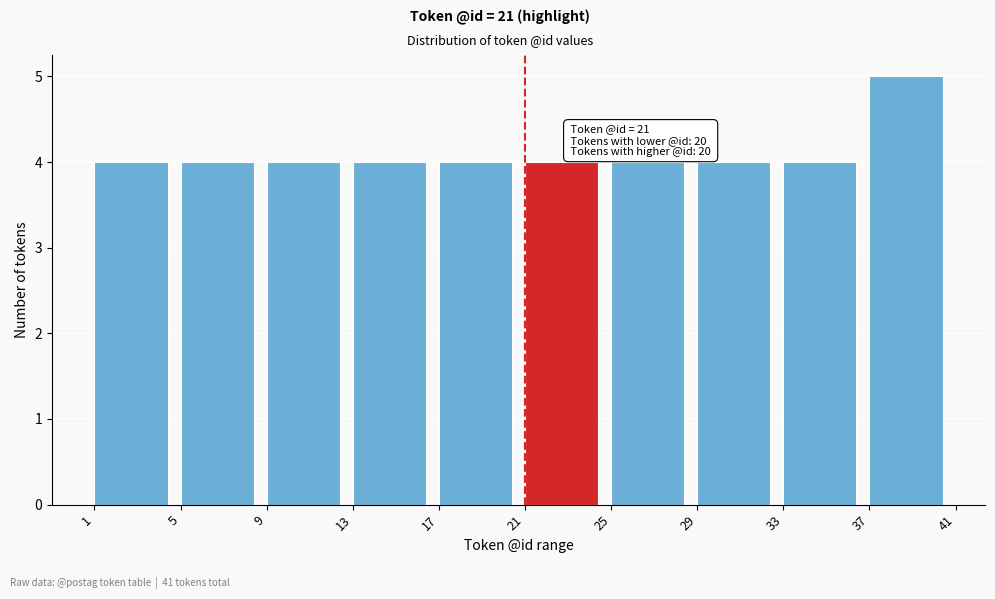

Which range on the x-axis has the tallest bar?

37 to 41